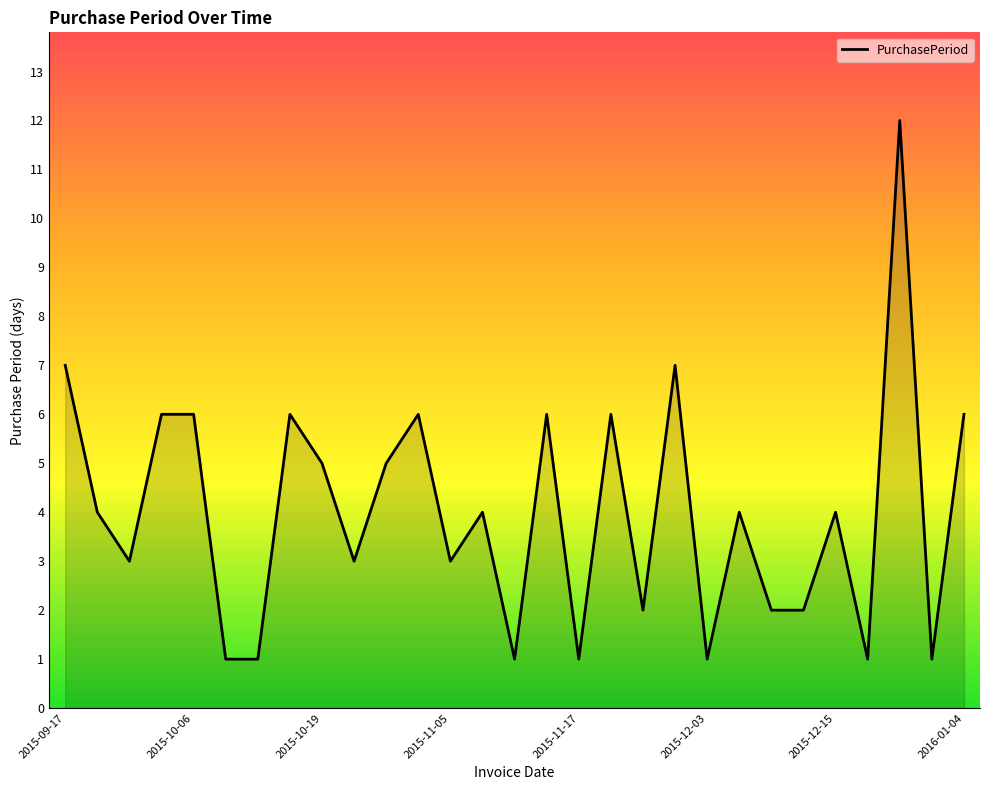

What is the smallest value displayed?

1